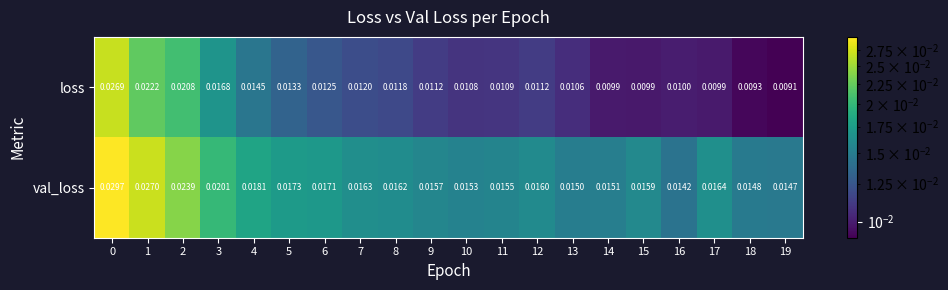

Which series changed the most between 0 and 3?

loss